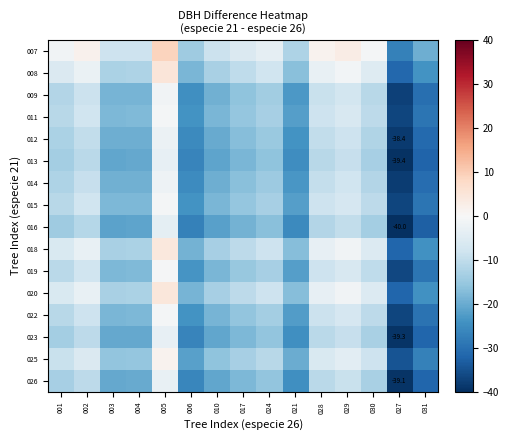

What is the greatest value displayed?

9.0